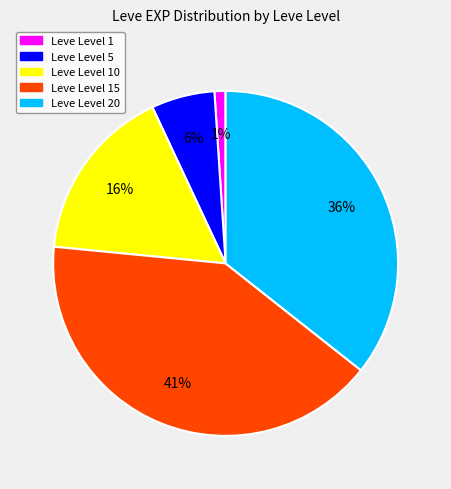

To the nearest percent, what is the average slice percentage?

20%